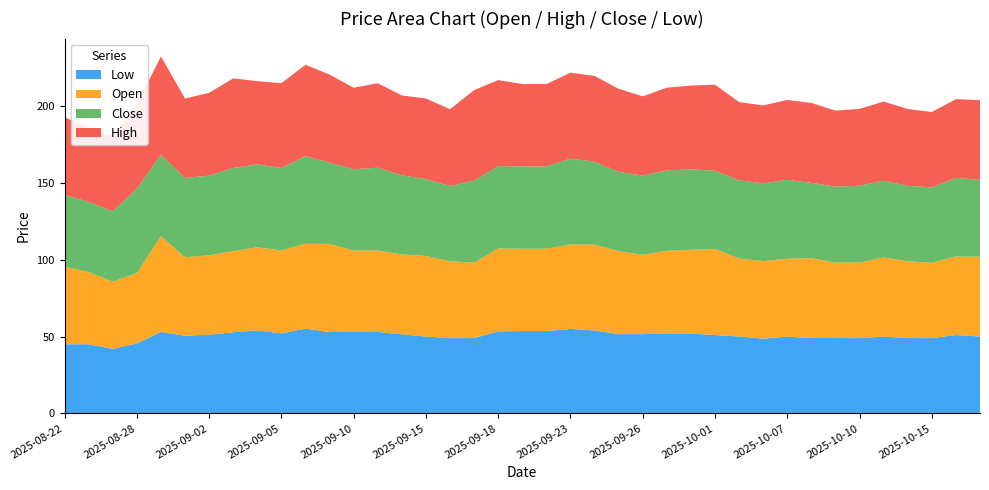

Reading left to right, extract all data points from this chart.

Low: 45.0	45.0	42.0	45.5	53.0	50.6	51.2	52.8	54.0	52.1	55.2	53.0	53.0	53.0	51.5	50.0	49.0	49.0	53.4	53.6	53.6	55.0	54.0	51.6	51.6	52.1	52.0	51.0	50.0	48.7	50.0	49.0	49.0	49.0	50.0	49.0	49.0	51.0	50.0
Open: 50.5	47.0	43.7	45.8	62.4	51.0	51.7	52.8	54.2	54.0	55.2	57.3	53.0	53.0	52.0	52.5	50.0	49.0	54.0	53.6	53.6	55.0	55.8	54.0	51.6	53.8	54.5	56.0	50.8	50.5	50.7	52.0	49.0	49.2	51.5	50.0	49.0	51.2	51.9
Close: 46.8	45.7	45.8	55.0	53.0	51.6	51.9	54.2	54.0	53.7	57.0	53.0	53.0	54.0	51.5	50.0	49.0	53.5	53.6	53.6	53.6	55.8	54.0	51.6	51.6	52.2	52.4	51.0	51.0	50.7	51.3	49.0	49.5	50.0	50.0	49.1	49.1	51.1	50.0
High: 50.5	48.3	48.9	55.0	64.0	51.8	53.9	58.4	54.2	55.2	59.5	57.3	53.0	55.0	52.0	52.5	50.0	58.8	56.0	53.6	53.6	56.0	55.8	54.0	51.6	53.9	54.5	56.0	51.0	50.7	52.0	52.0	49.5	50.0	51.5	50.0	49.1	51.3	51.9